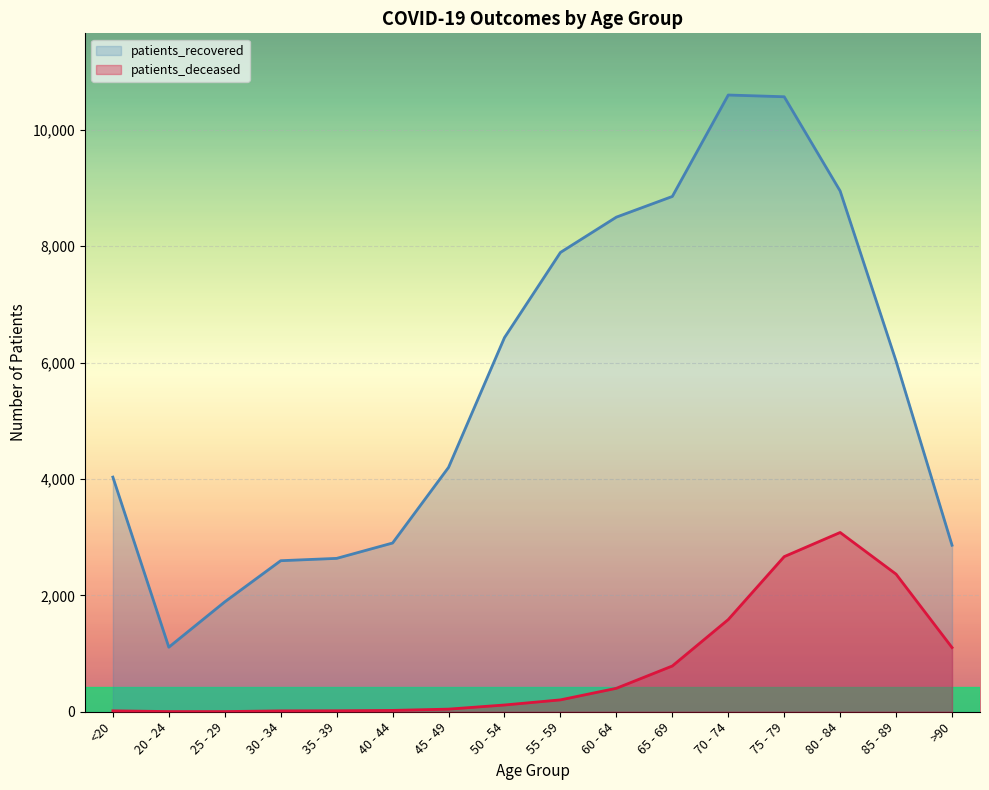

The value of patients_deceased at 30 - 34 is 15. True or false?

True